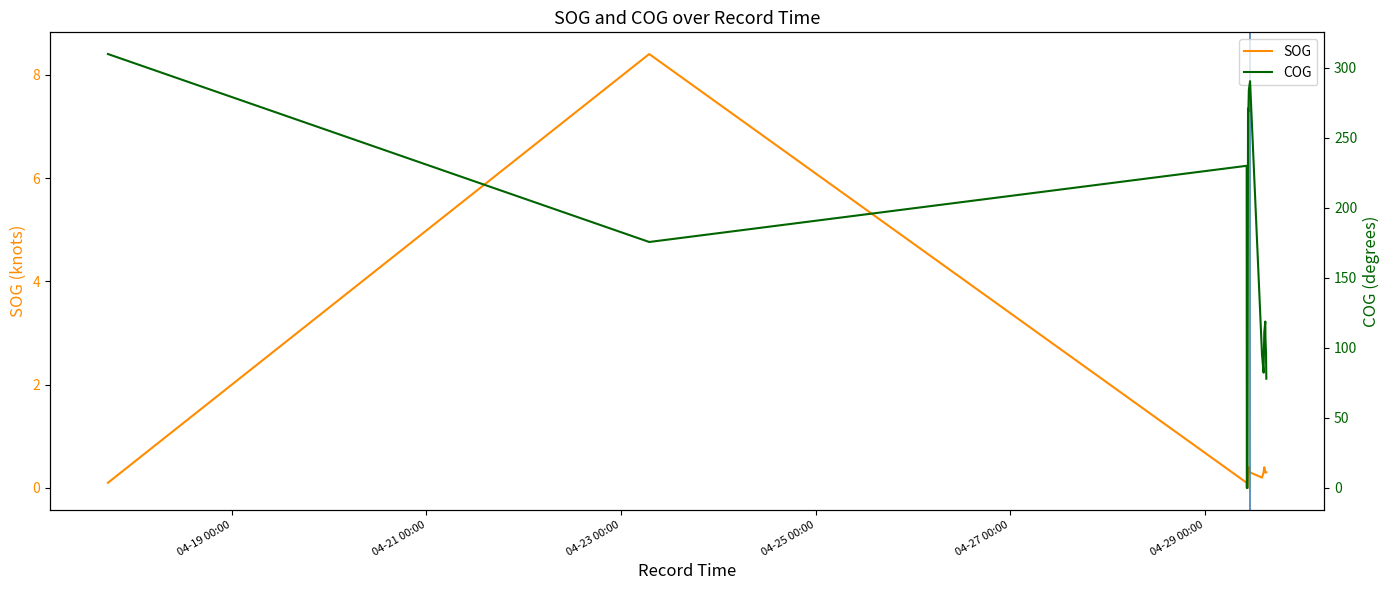

What is the spread (max minus min) of values at 04-19 00:00?

309.7